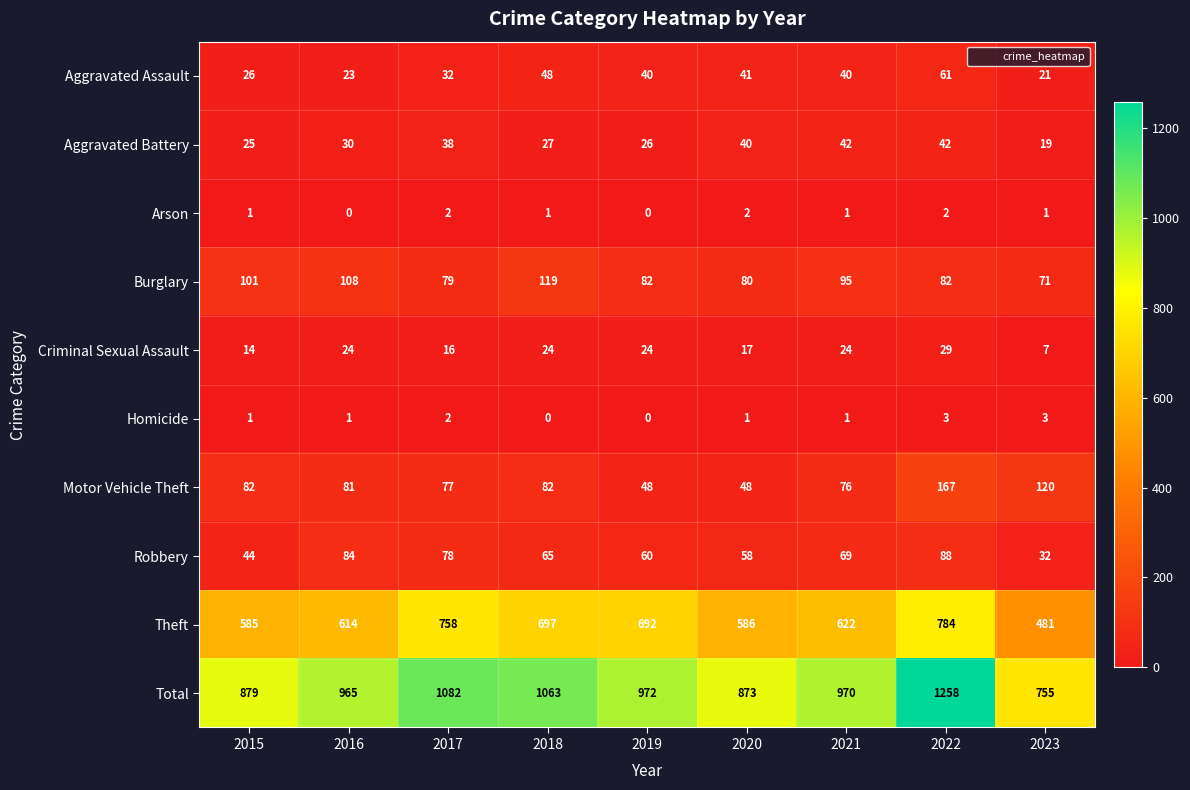

The value of Criminal Sexual Assault at 2015 is 5. True or false?

False